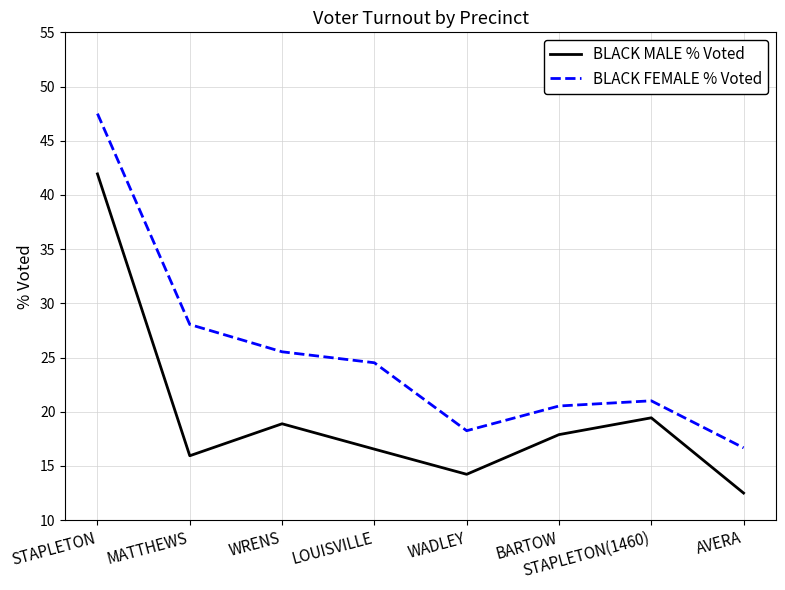

Is the value of BLACK FEMALE % Voted at STAPLETON greater than the value of BLACK MALE % Voted at STAPLETON?

Yes